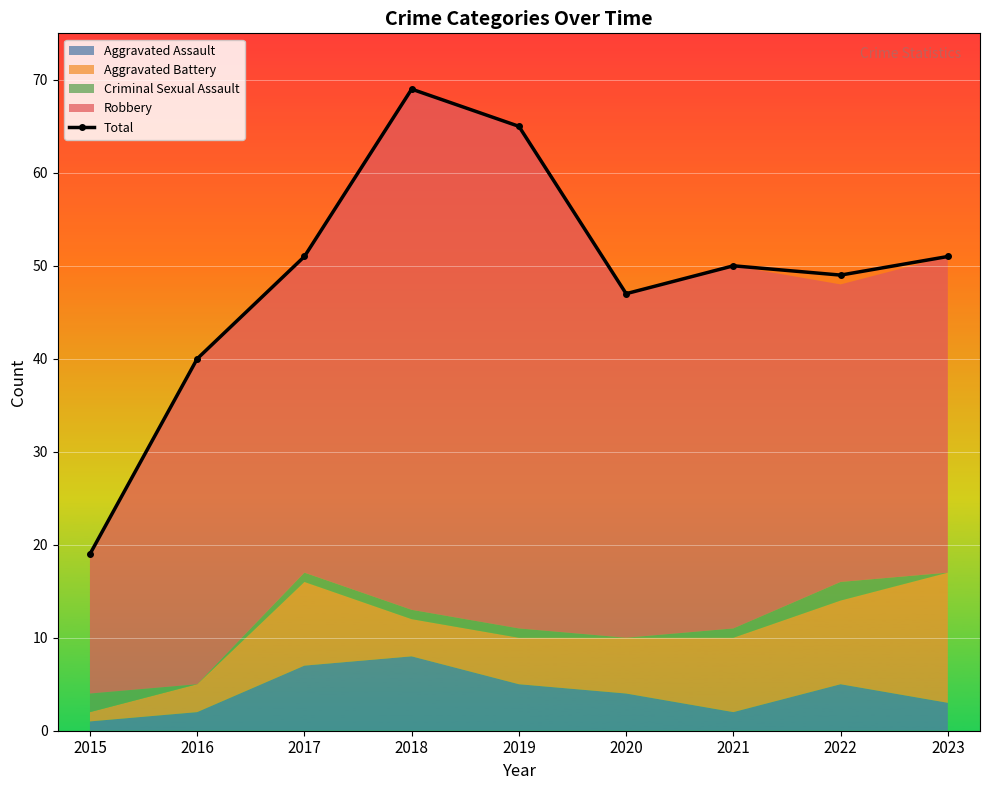

What is the approximate value at 2018, to the nearest 5?

70